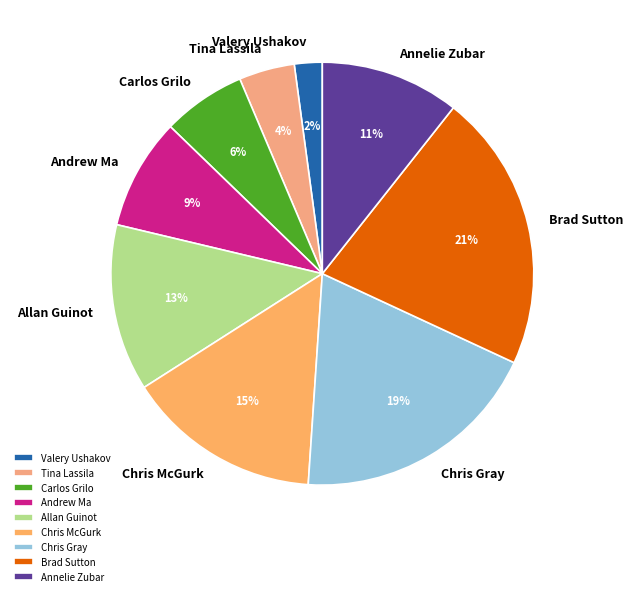

Is Andrew Ma the majority of the pie?

No